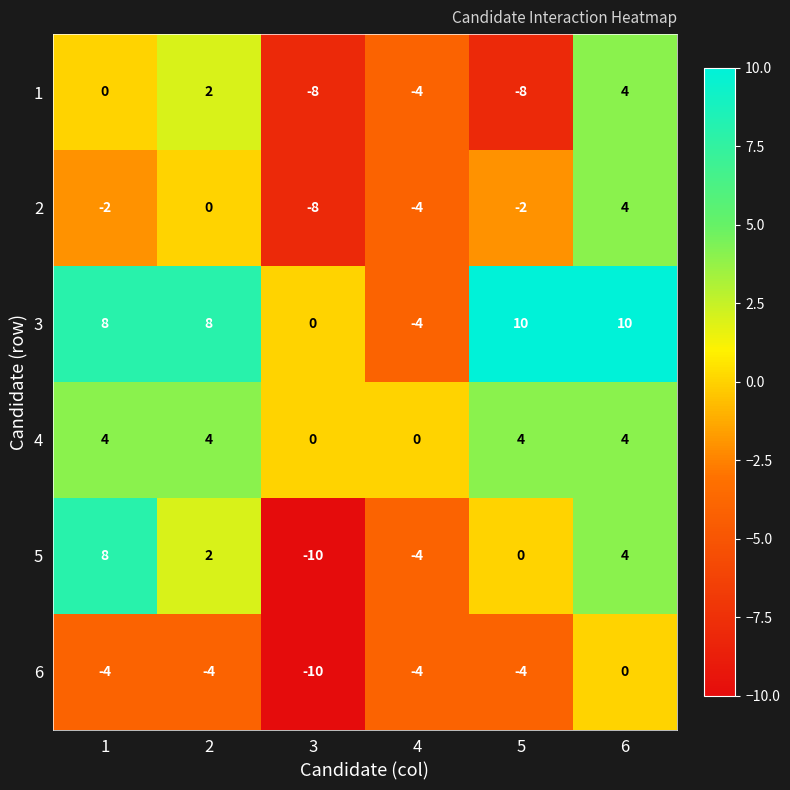

Which category has the lowest value in the 3 series?

4